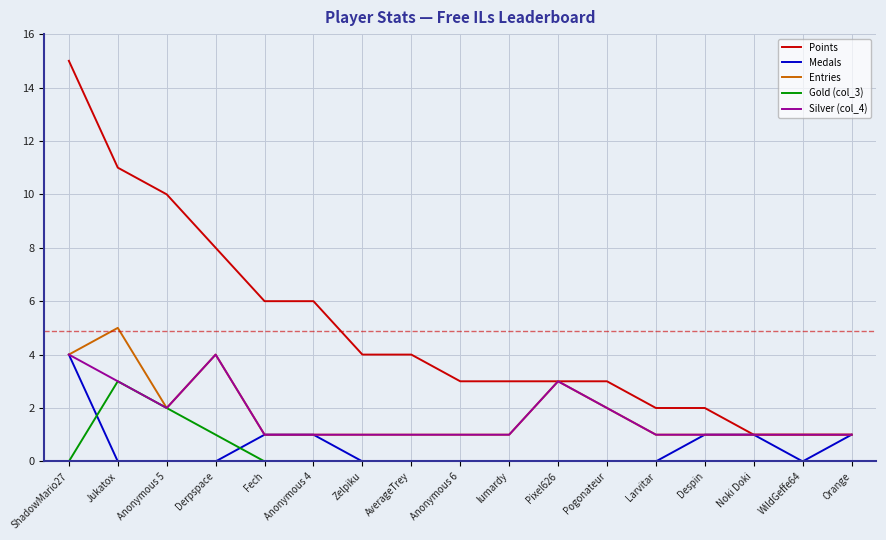

Where is the first local maximum for Silver (col_4)?

Derpspace